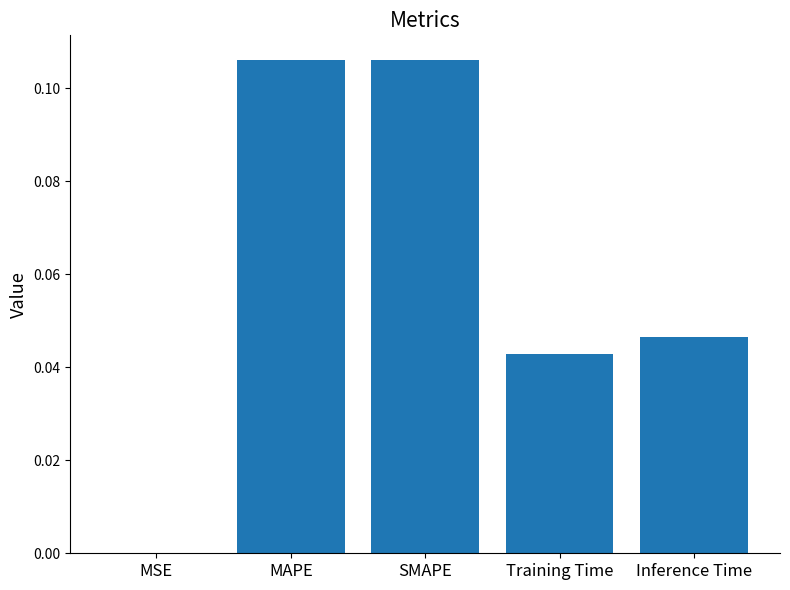

Between Training Time and Inference Time, which is larger?

Inference Time